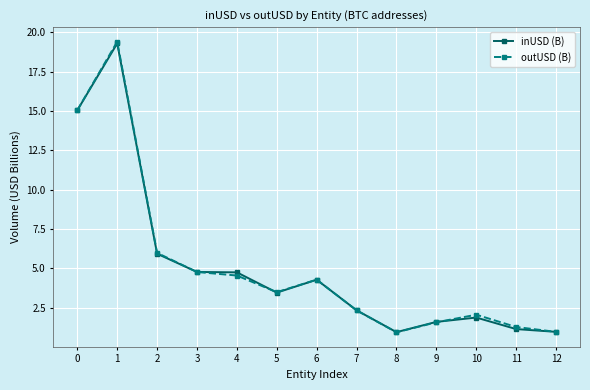

How many data points does each series have?

13